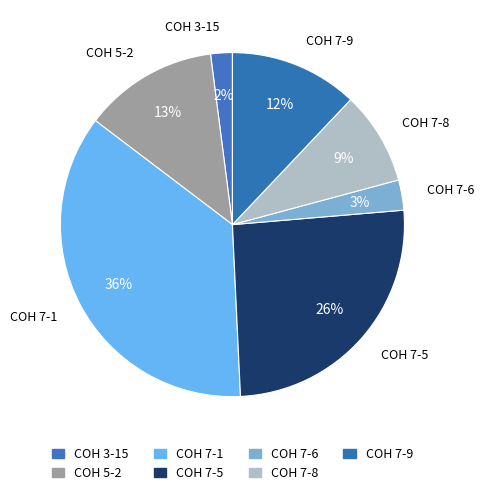

Is COH 3-15 the majority of the pie?

No